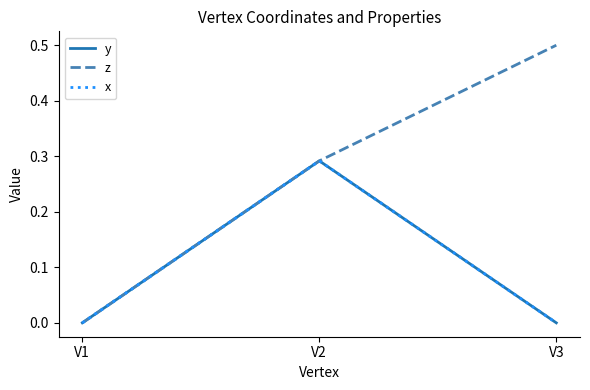

Which series has the widest spread of values?

z